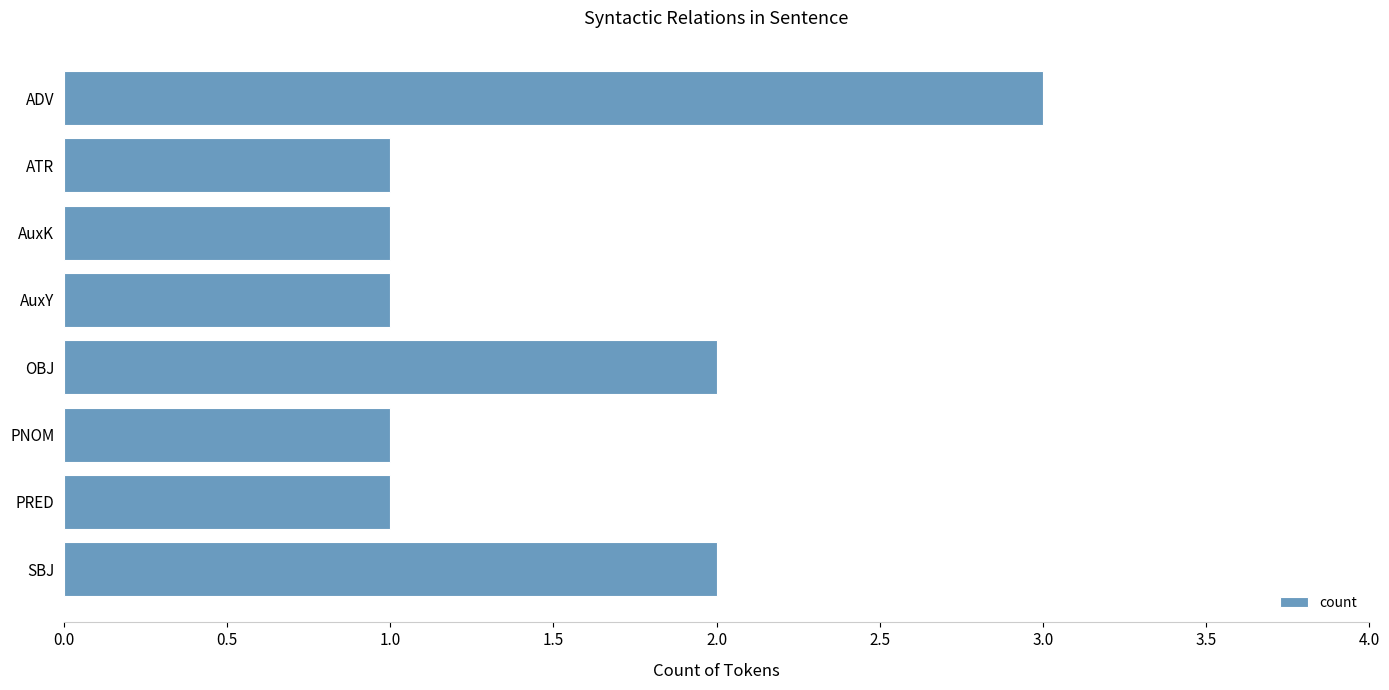

Approximately how many times larger is the value at ADV compared to AuxY?

3.0